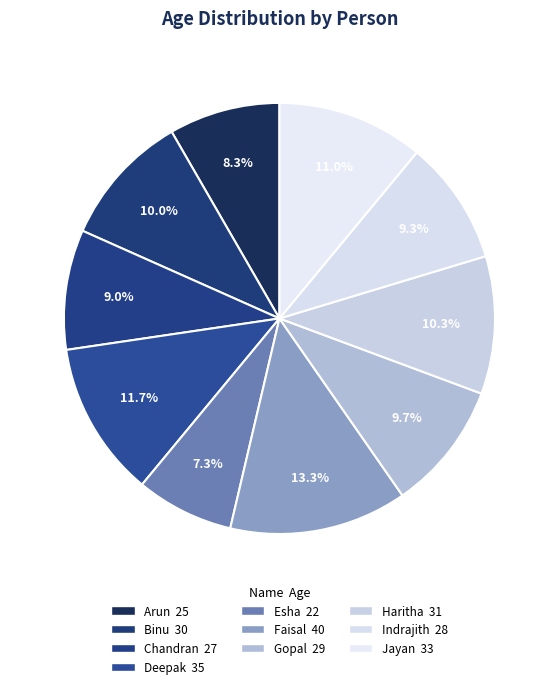

What is the change in value from Esha to Gopal?

+7